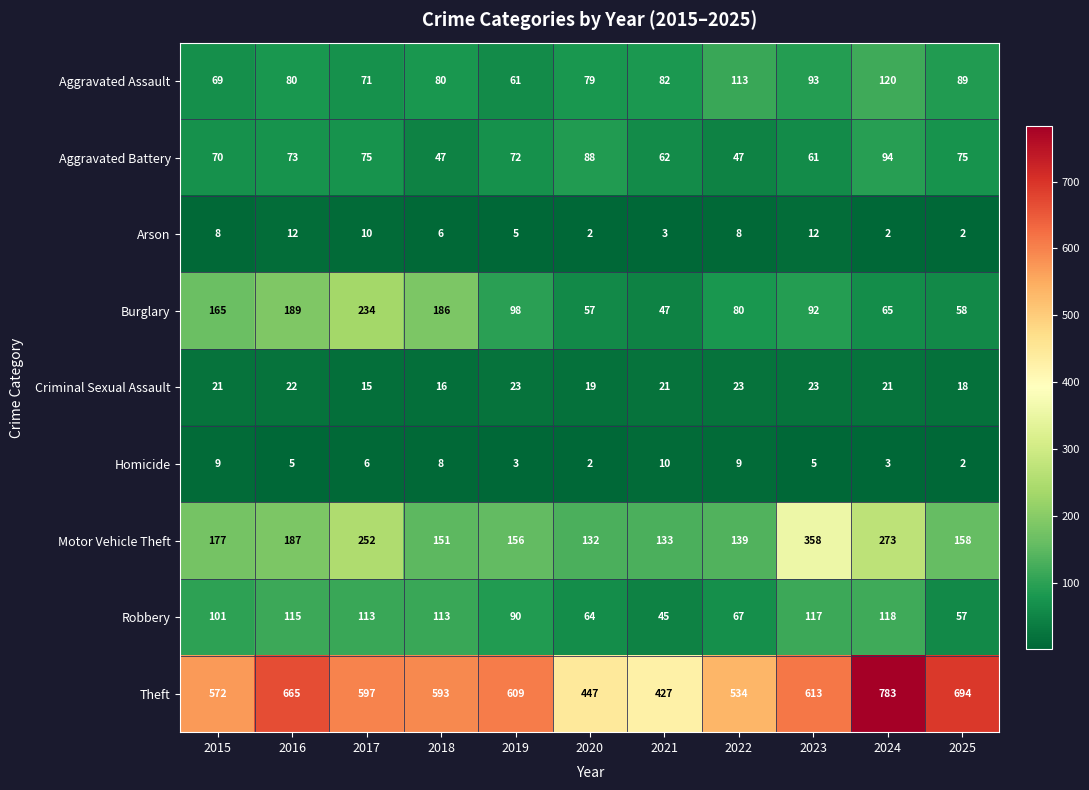

What is the maximum value for Theft?

783